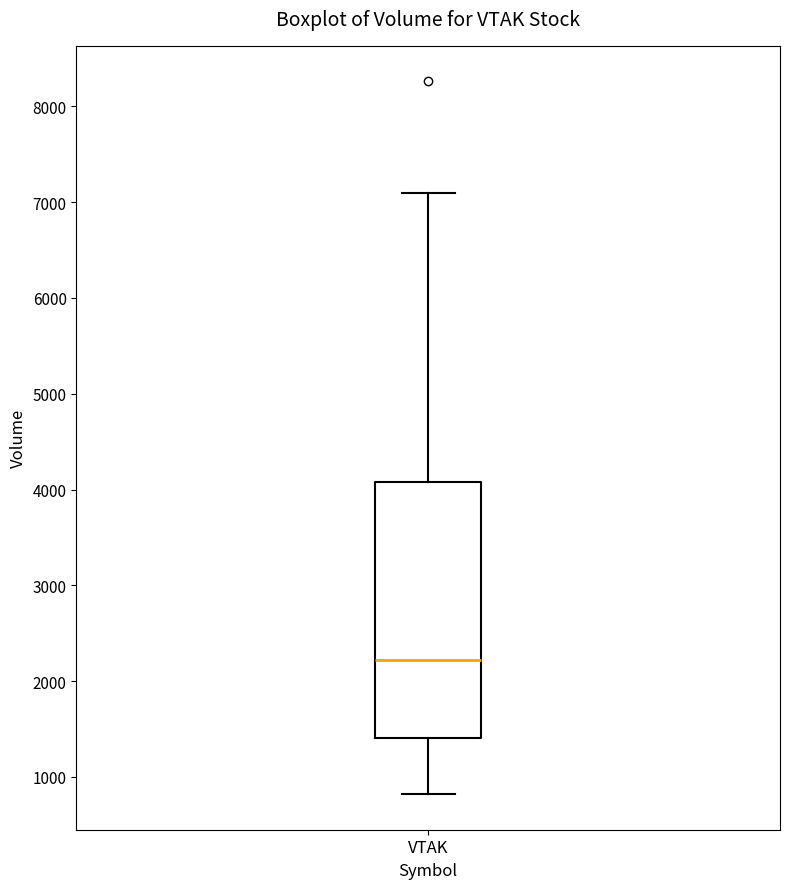

Read this box plot against the y-axis: the position of the median line, the range covered by the box, and the ends of both whiskers. The values are not printed on the chart, so give them approximately, as read against the axis.

median 2200, box 1400 to 4100, whiskers 800 to 7100